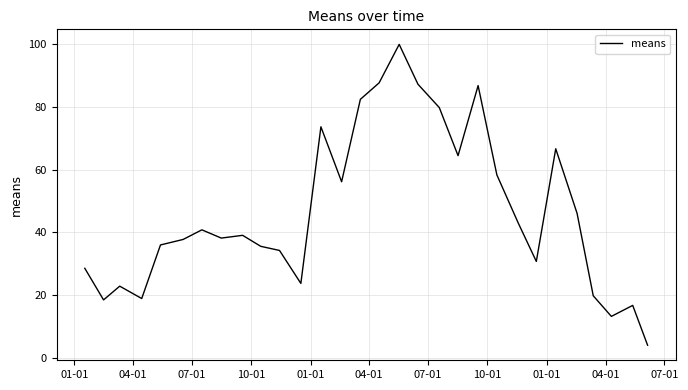

Reading right to left, list all the values displayed in this chart.

3.9	16.7	13.2	19.7	46.1	66.7	30.7	43.0	58.3	86.8	64.5	79.8	87.3	100.0	87.7	82.5	56.1	73.7	23.7	34.2	35.5	39.0	38.2	40.8	37.7	36.0	18.9	22.8	18.4	28.5